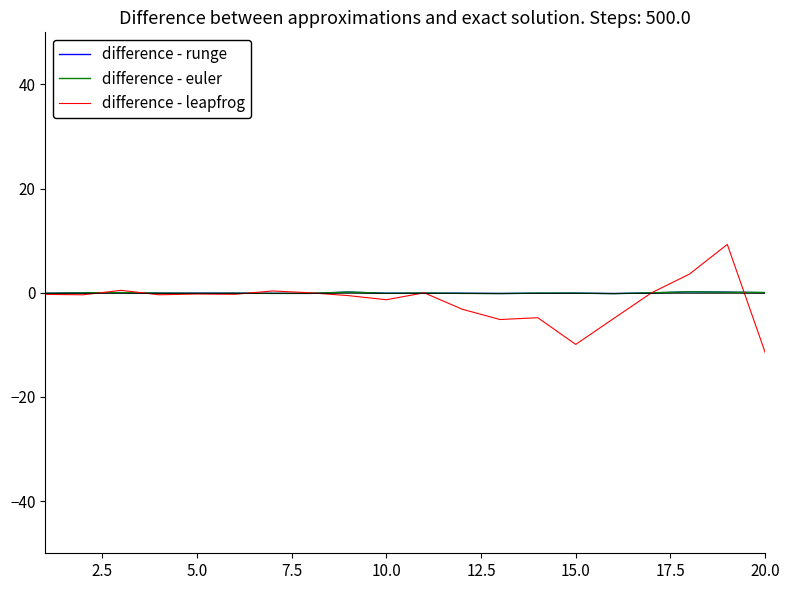

What are all the series names shown in the legend?

difference - runge, difference - euler, difference - leapfrog